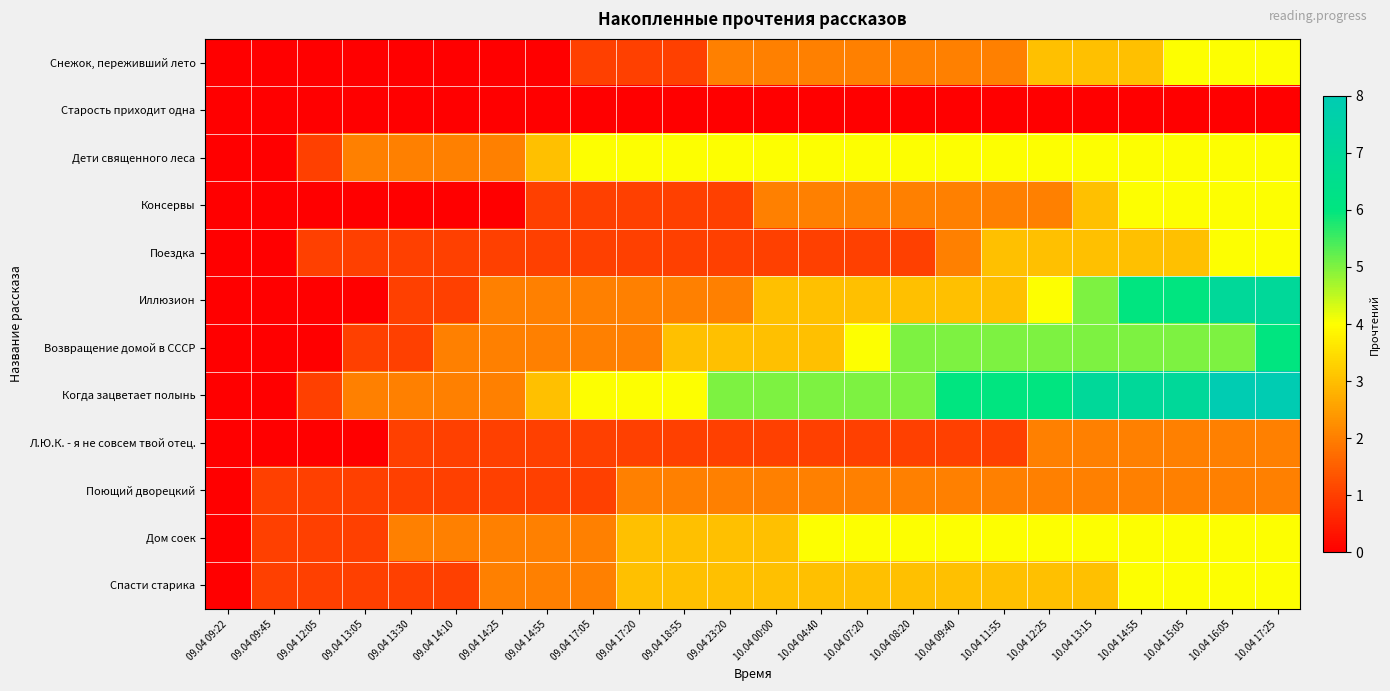

Rank the series by their maximum value, from highest to lowest.

Когда зацветает полынь, Иллюзион, Возвращение домой в СССР, Снежок, переживший лето, Дети священного леса, Консервы, Поездка, Дом соек, Спасти старика, Л.Ю.К. - я не совсем твой отец., Поющий дворецкий, Старость приходит одна